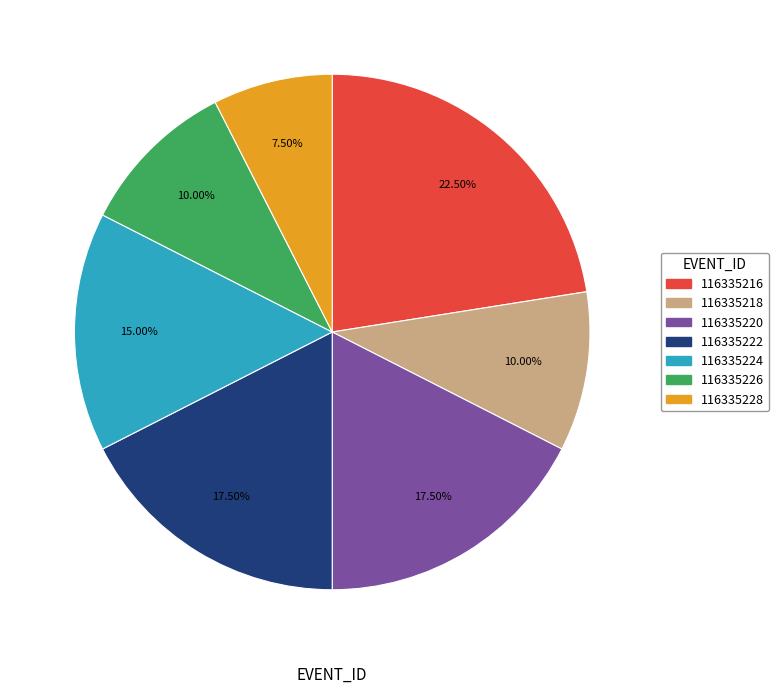

What percentage is the 116335226 slice, to the nearest percent?

10%